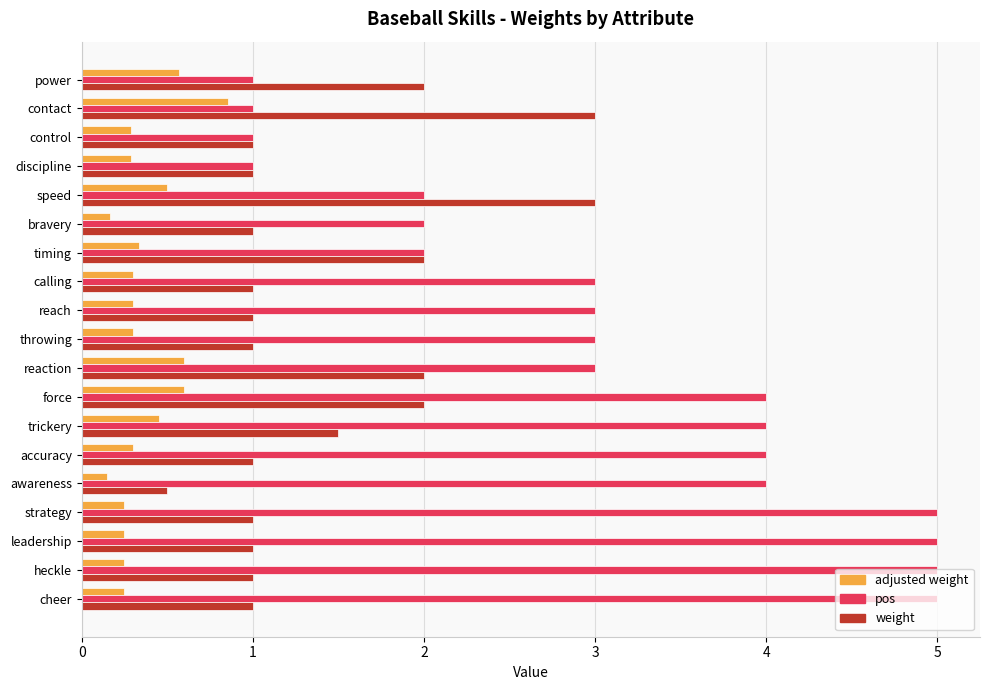

Rank the series by their maximum value, from highest to lowest.

pos, weight, adjusted weight